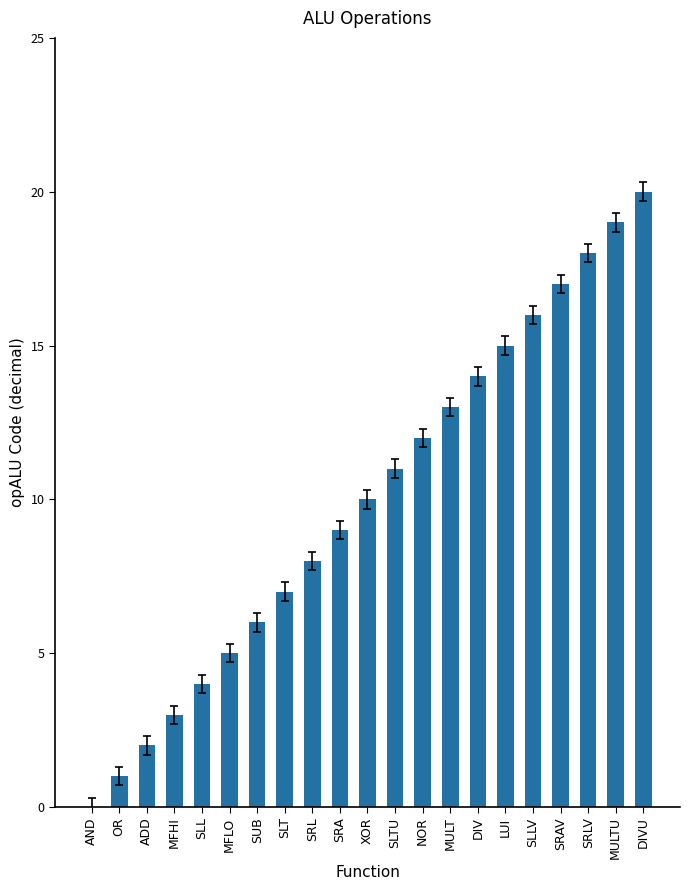

Read the value at DIVU, to the nearest 5.

20